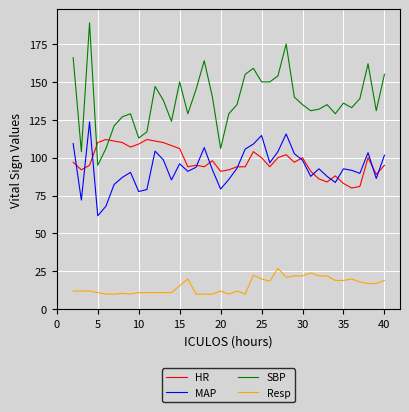

What is the difference between the second highest and minimum values in the Resp series?

14.0